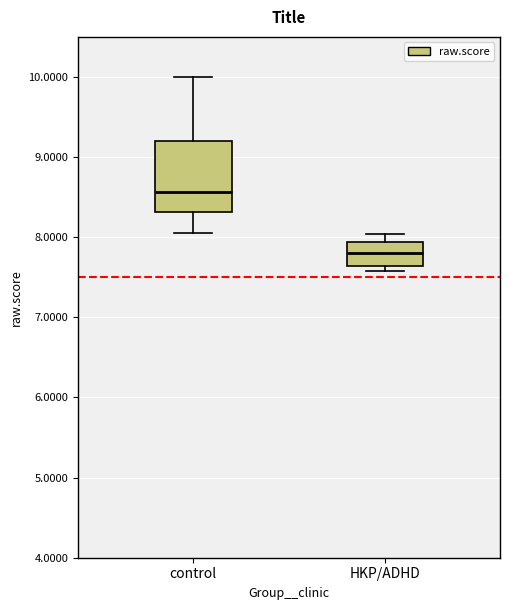

Where does the median line of the box for control sit on the y-axis? The values are not printed on the chart, so give them approximately, as read against the axis.

8.6